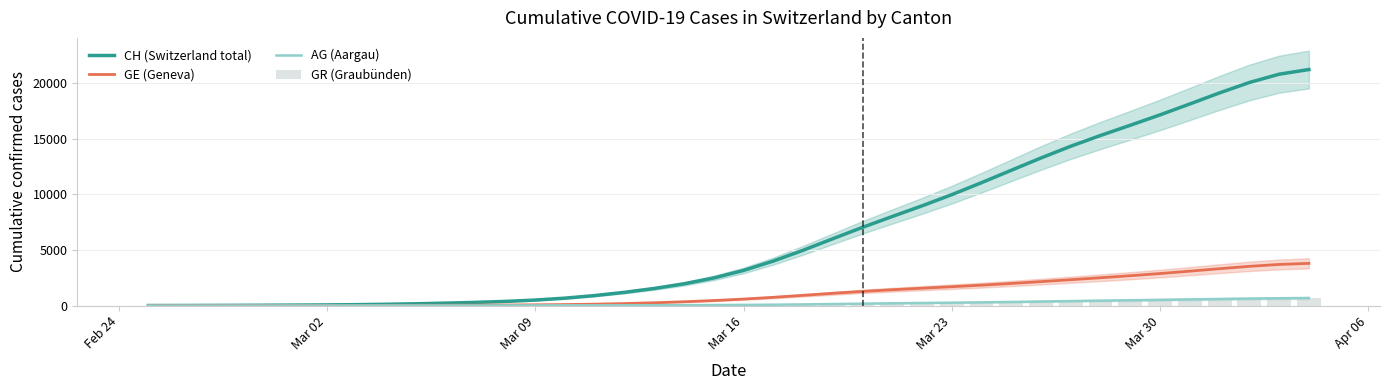

Reading right to left, extract all data points from this chart.

CH (Switzerland total): 21241.8	20820.4	20073.8	19140.9	18143.8	17162.3	16227.5	15309.8	14341.0	13286.8	12176.6	11060.5	9983.1	8975.3	8016.9	7040.9	6012.9	4974.5	4003.1	3162.8	2484.1	1956.8	1539.3	1192.2	901.0	668.2	495.4	374.6	288.4	220.4	163.1	116.9	83.2	60.0	43.6	31.1	20.9	12.8	7.1	4.1
GE (Geneva): 3798.0	3701.2	3530.1	3318.8	3097.2	2883.4	2686.0	2503.7	2328.4	2156.1	1991.0	1838.4	1697.5	1562.5	1424.8	1274.1	1104.0	920.9	742.4	584.8	453.5	344.3	253.4	181.2	128.3	91.9	67.5	51.3	39.9	30.8	23.4	17.9	14.3	11.8	9.5	7.1	4.7	2.7	1.3	0.7
AG (Aargau): 676.2	658.8	628.9	592.4	553.9	516.0	479.3	442.6	404.2	364.3	324.9	289.1	258.9	232.6	205.1	173.0	138.3	105.9	79.8	60.6	47.0	37.6	31.1	26.1	22.0	18.7	16.3	14.6	13.4	12.1	10.8	9.4	7.8	6.2	4.6	3.1	2.0	1.2	0.8	0.5
GR (Graubünden): 657.0	649.0	622.0	592.0	547.0	535.0	519.0	495.0	474.0	433.0	393.0	343.0	300.0	284.0	258.0	226.0	182.0	128.0	101.0	84.0	71.0	56.0	53.0	43.0	31.0	22.0	18.0	18.0	17.0	16.0	14.0	12.0	9.0	9.0	6.0	6.0	6.0	2.0	2.0	0.0